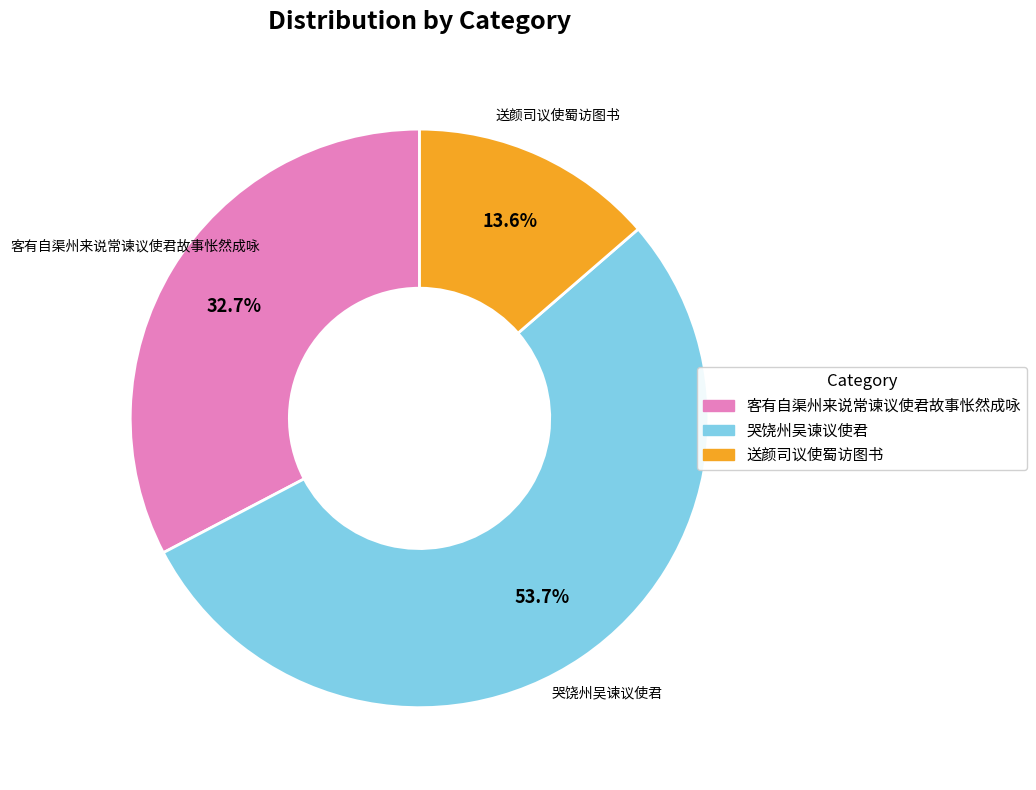

To the nearest percent, what is the difference between the 客有自渠州来说常谏议使君故事怅然成咏 and 送颜司议使蜀访图书 slice percentages?

19%